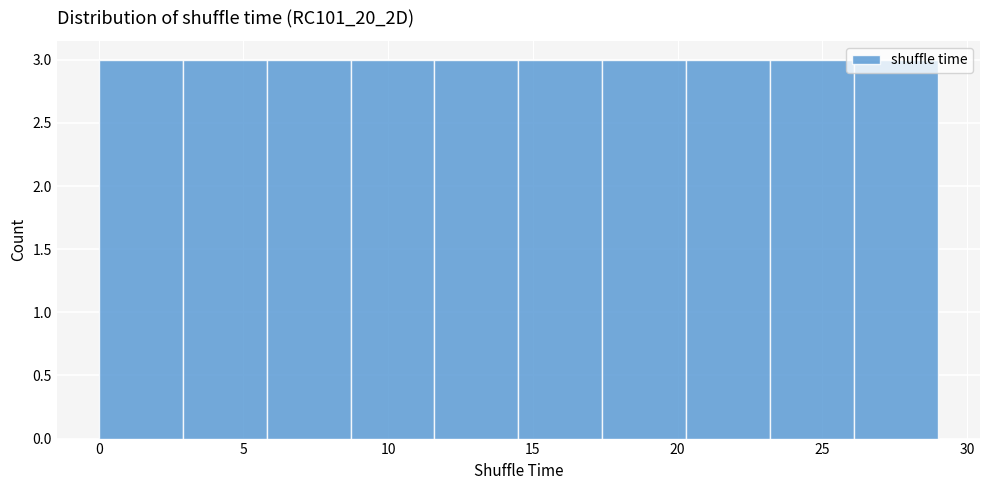

What is the height of the bar covering 20.3 to 23.2 on the x-axis? Neither the bar edges nor the heights are printed on the chart, so give them approximately, as read against the axes.

3